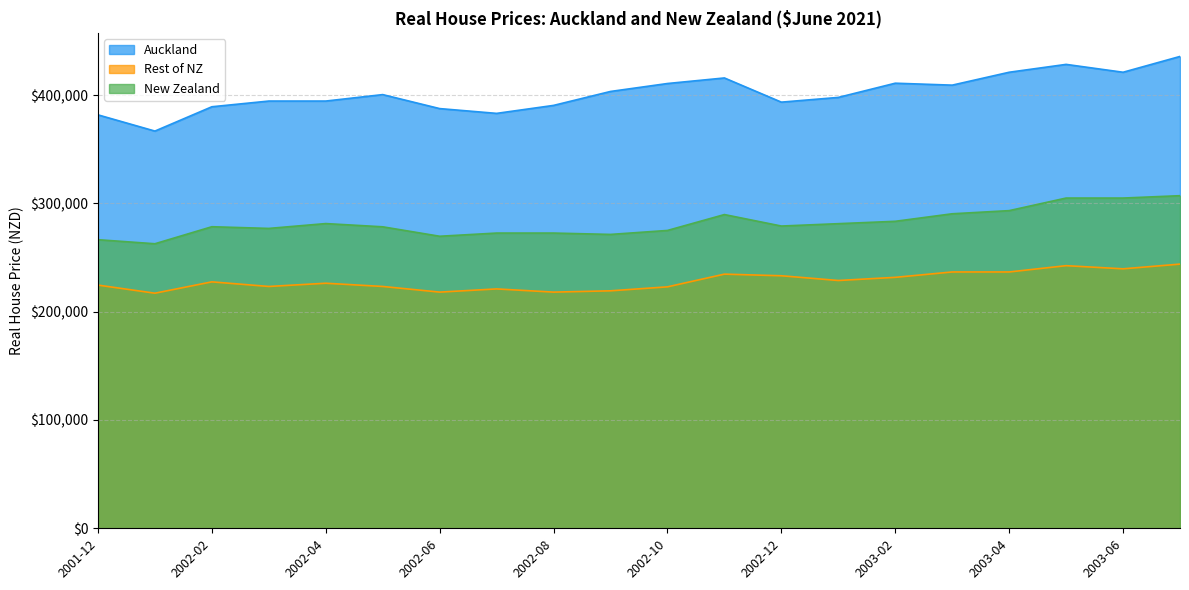

What is the minimum value for New Zealand?

262754.2